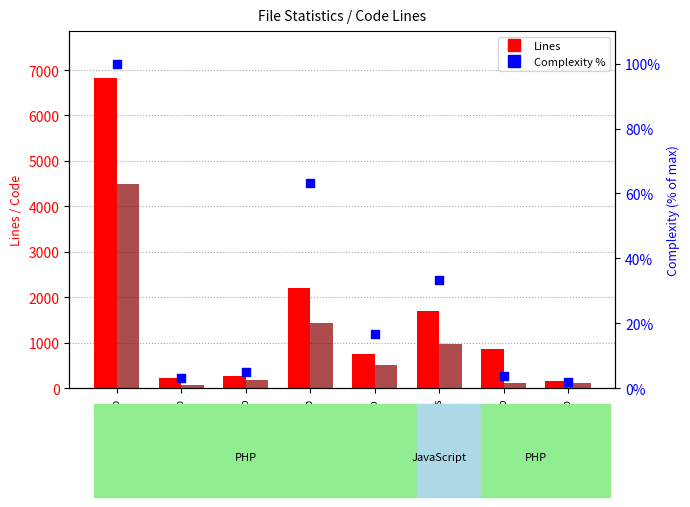

At how many categories does at least one series exceed 3651?

1